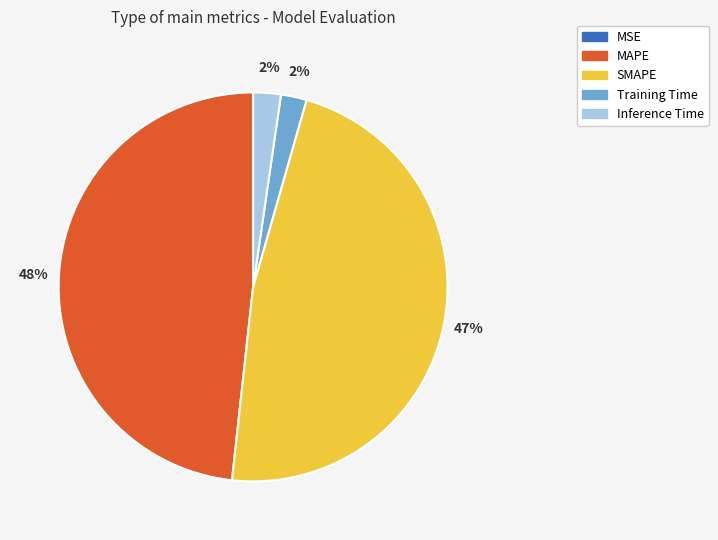

True or false: MAPE accounts for 48% of the total.

True